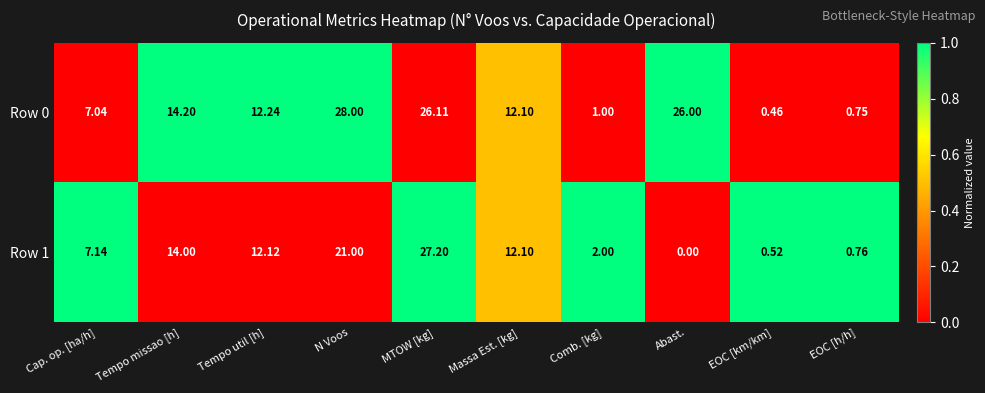

Rank the categories by Row 1 value from lowest to highest.

Abast., EOC [km/km], EOC [h/h], Comb. [kg], Cap. op. [ha/h], Massa Est. [kg], Tempo util [h], Tempo missao [h], N Voos, MTOW [kg]